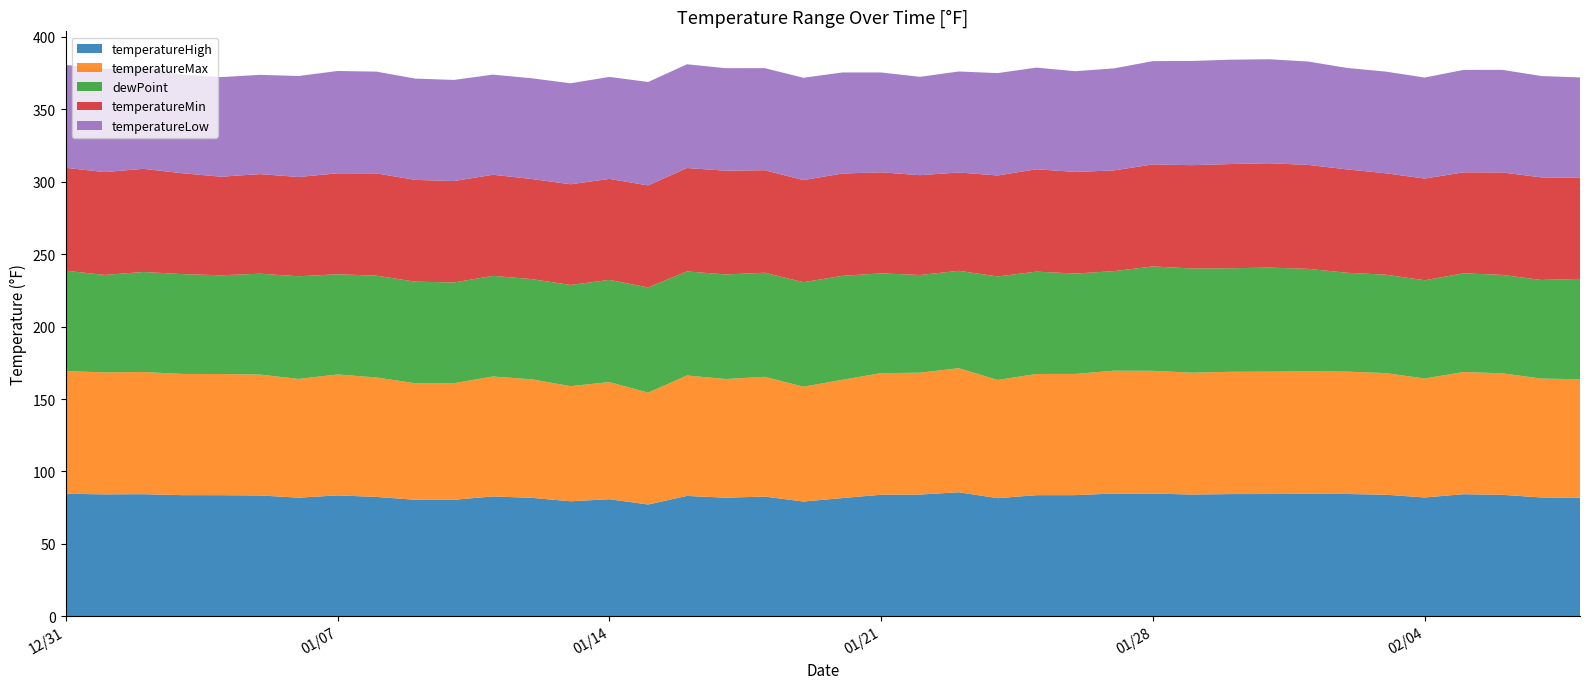

Reading left to right, transcribe all the data shown in this chart.

temperatureHigh: 84.6	84.2	84.3	83.7	83.6	83.4	81.9	83.5	82.4	80.5	80.5	82.8	81.8	79.4	80.8	77.2	83.1	81.9	82.7	79.2	81.6	83.9	84.1	85.6	81.6	83.6	83.7	84.8	84.7	84.1	84.4	84.4	84.5	84.5	84.0	82.1	84.3	83.9	82.1	81.8
temperatureMax: 84.6	84.2	84.3	83.7	83.6	83.4	81.9	83.5	82.4	80.5	80.5	82.8	81.8	79.4	80.8	77.2	83.1	81.9	82.7	79.2	81.6	83.9	84.1	85.6	81.6	83.6	83.7	84.8	84.7	84.1	84.4	84.4	84.5	84.5	84.0	82.1	84.3	83.9	82.1	81.8
dewPoint: 69.3	67.2	69.0	68.9	68.1	69.6	70.9	69.2	70.3	70.1	69.5	69.5	69.2	69.8	70.5	72.6	71.8	72.2	71.8	72.1	71.8	68.8	67.4	67.2	71.4	70.6	69.3	68.7	72.0	71.9	71.5	71.8	70.7	68.2	67.9	67.8	68.1	67.9	68.0	69.2
temperatureMin: 71.0	71.0	71.2	69.6	68.0	68.7	68.5	69.7	70.6	70.2	70.0	69.8	69.1	69.5	69.7	70.4	71.4	71.6	70.8	70.5	70.6	69.8	68.9	67.9	69.7	70.7	70.2	69.5	70.4	71.3	71.9	72.0	71.7	71.3	70.0	70.2	69.7	70.7	70.8	69.8
temperatureLow: 71.0	71.2	70.1	68.0	68.7	68.5	69.7	70.6	70.2	69.9	69.8	69.1	69.5	69.7	70.4	71.4	71.6	70.8	70.5	70.6	69.8	68.9	67.9	69.7	70.7	70.2	69.5	70.4	71.3	71.9	72.0	71.7	71.3	70.0	70.2	69.7	70.7	70.8	70.0	69.2